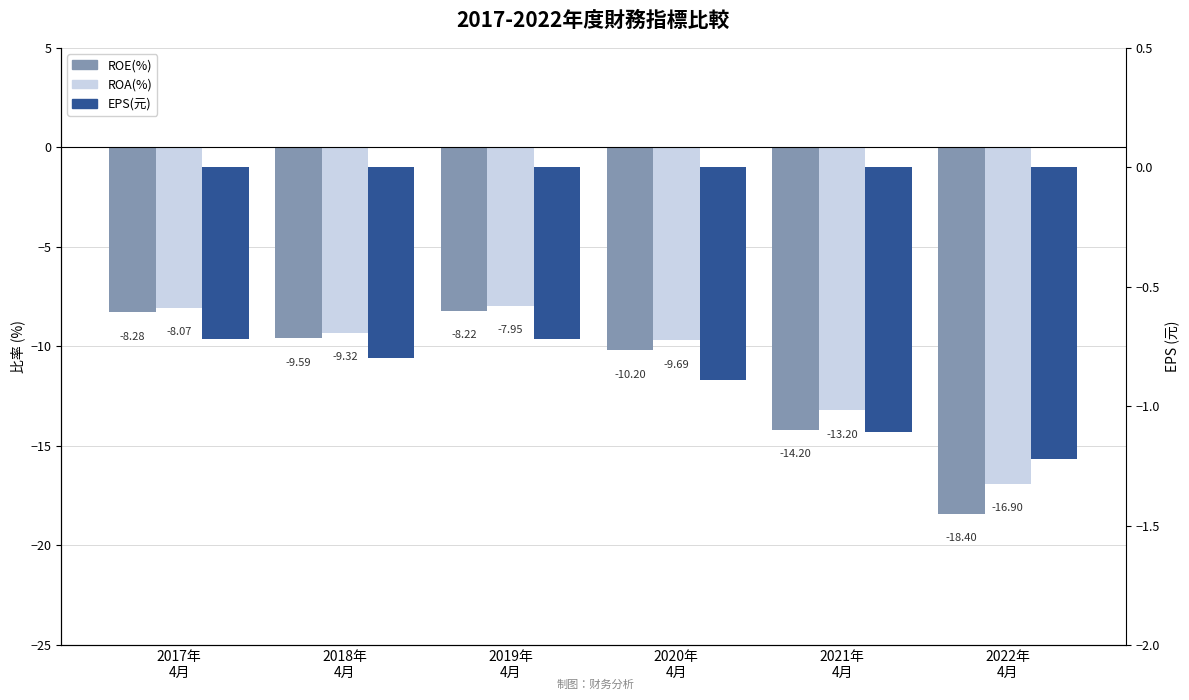

What is the average value of the ROE(%) series?

-11.5